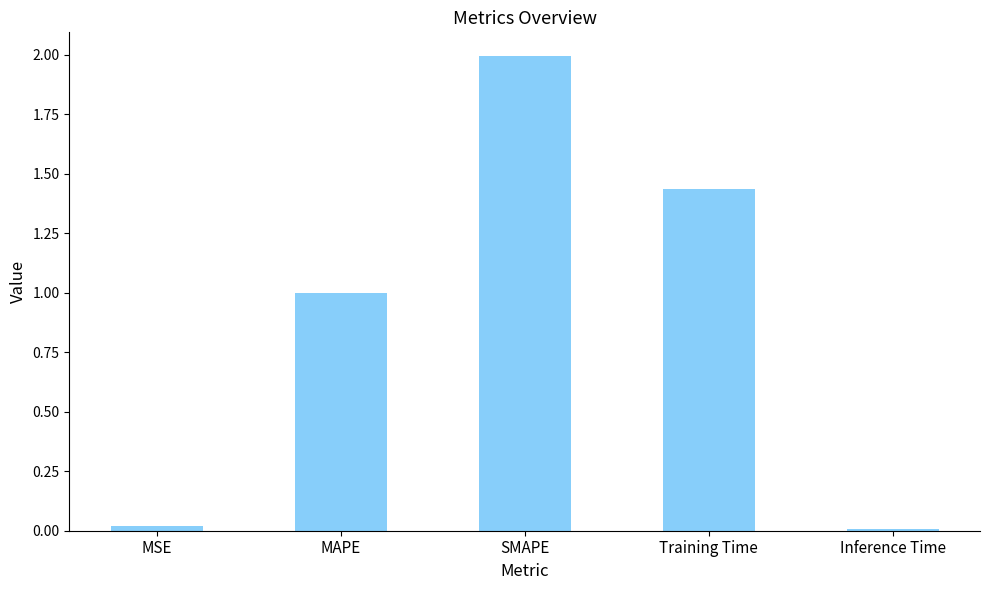

What is the greatest value displayed?

2.0